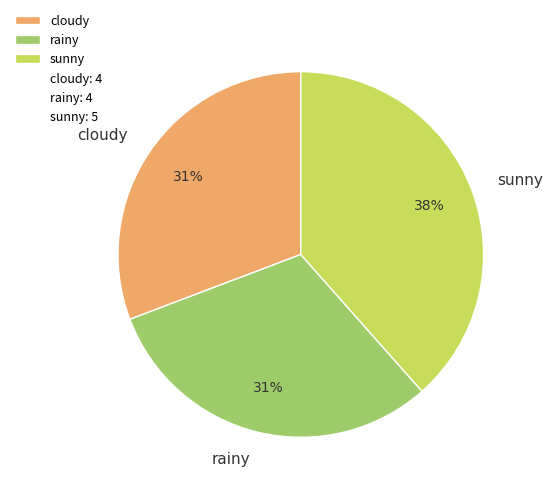

What is the ratio of the value at rainy to the value at sunny?

0.8